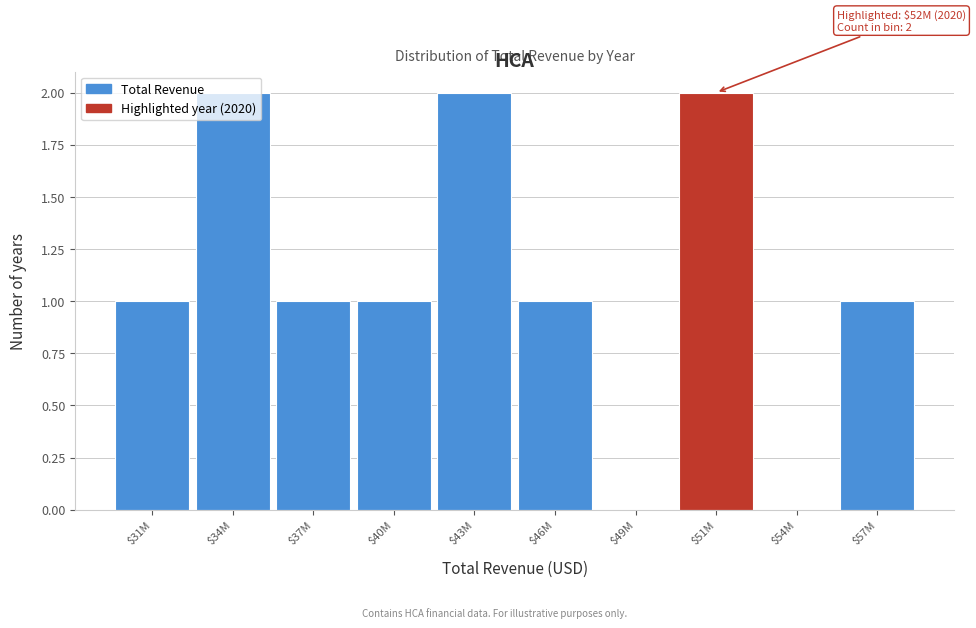

The chart shows a value of 0 at $54M. True or false?

True